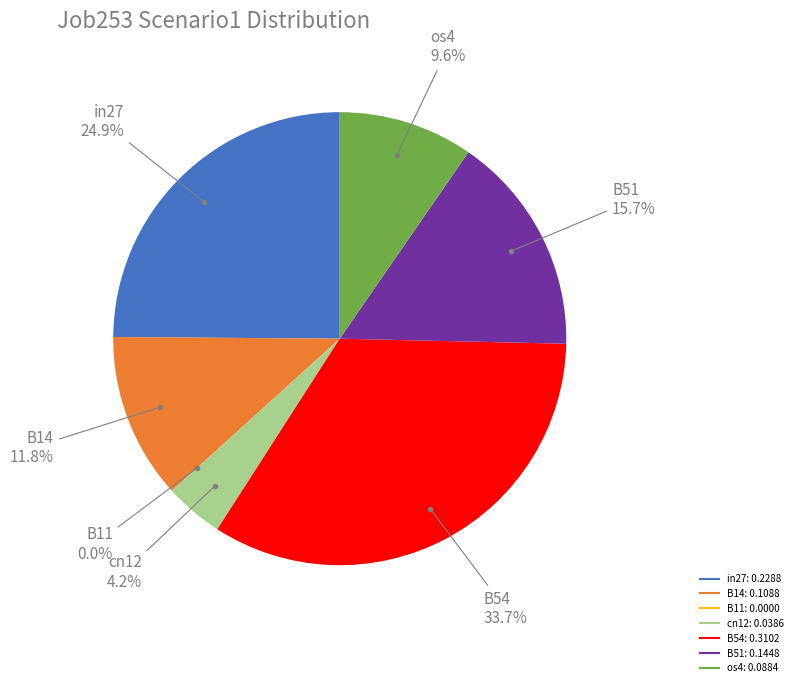

What percentage is the B14 slice, to the nearest percent?

12%